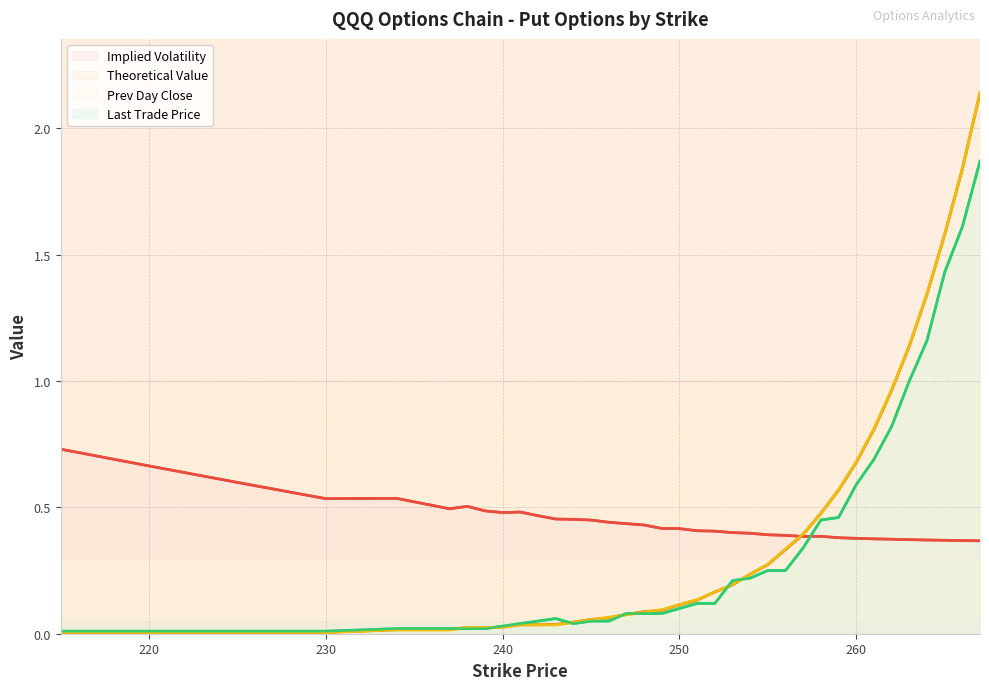

What is the sum of all last_trade_price values?

12.4